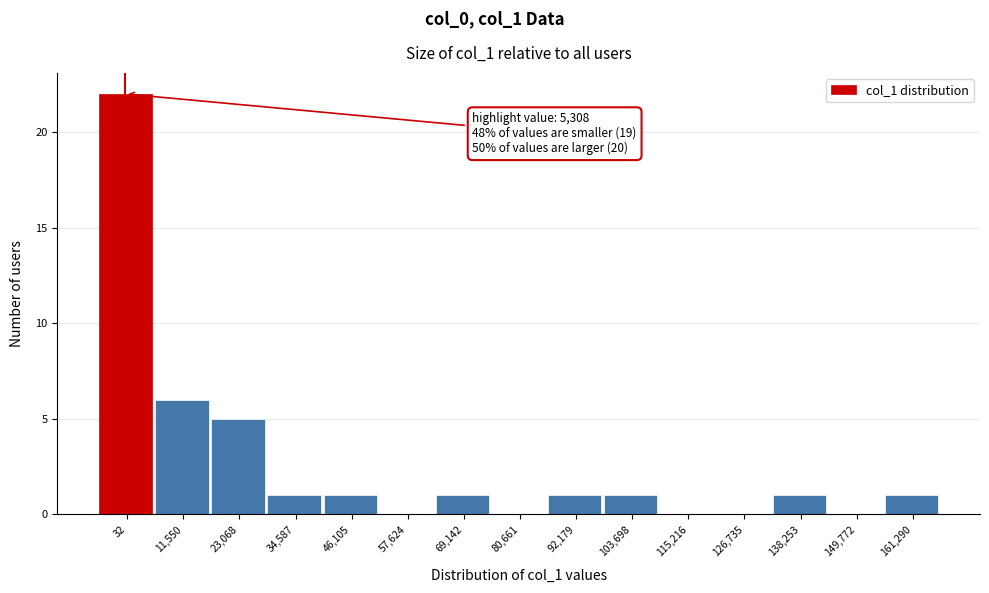

Reading left to right, what are all the values shown in this chart?

32=22	11,550=6	23,068=5	34,587=1	46,105=1	57,624=0	69,142=1	80,661=0	92,179=1	103,698=1	115,216=0	126,735=0	138,253=1	149,772=0	161,290=1